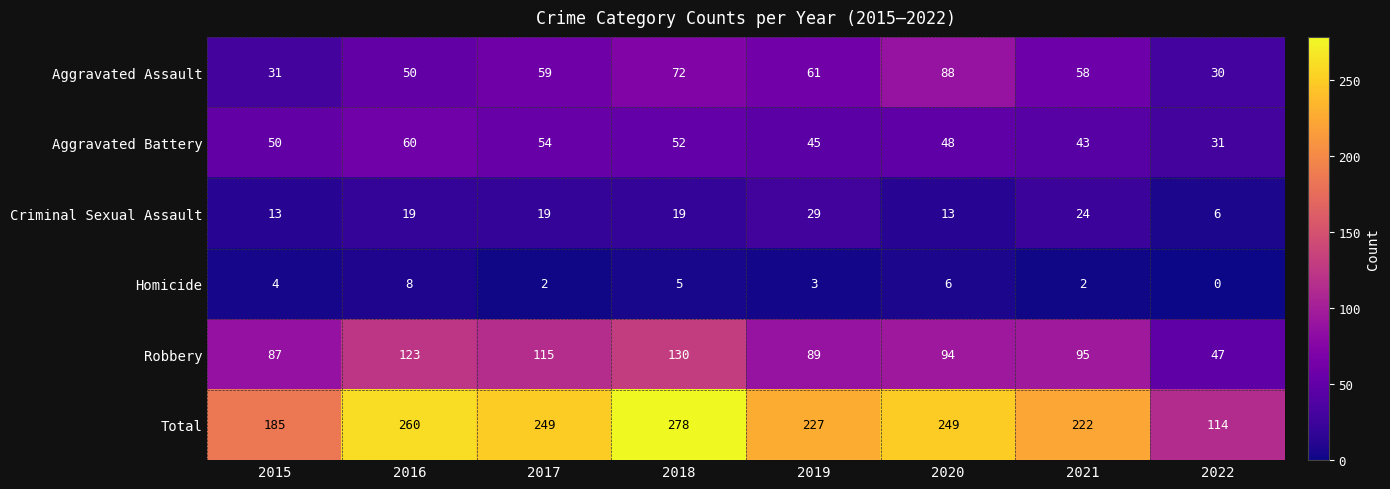

What is the sum of the Robbery values at 2021 and 2016?

218